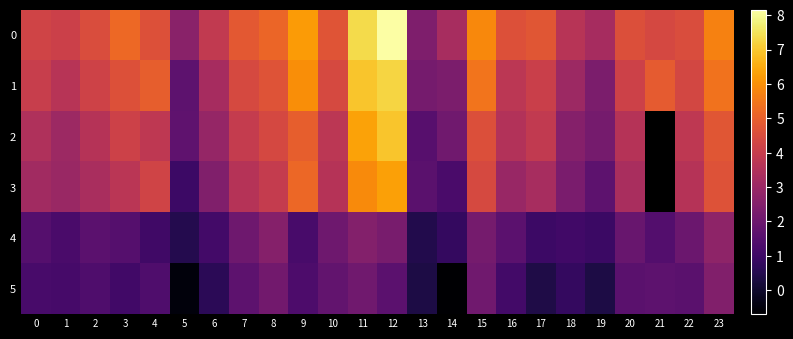

List the series in order of their peak value, lowest first.

row_5, row_4, row_3, row_2, row_1, row_0